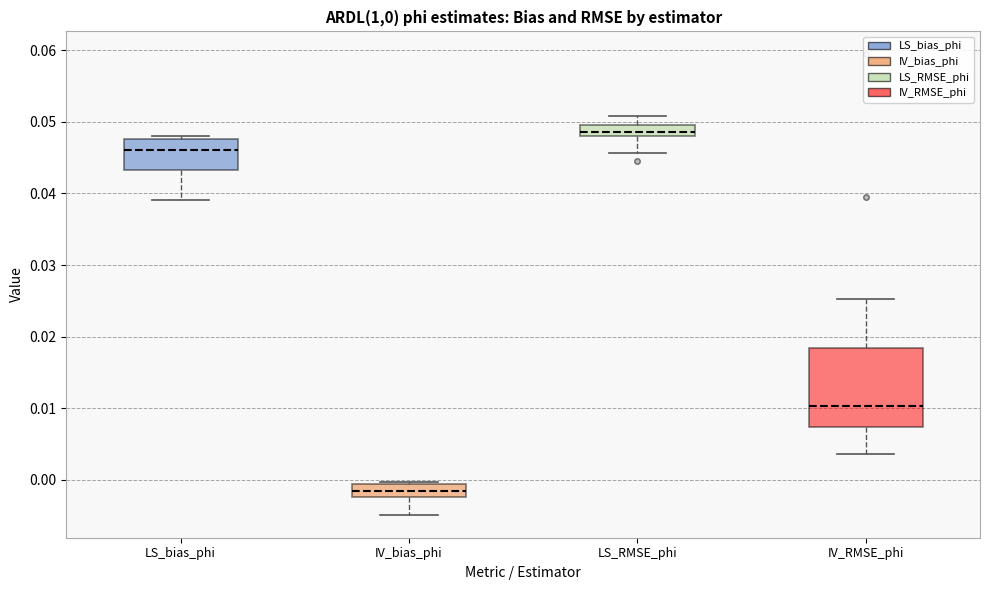

Reading left to right, read every box against the y-axis: the position of its median line, the range the box covers, and the ends of its whiskers. The values are not printed on the chart, so give them approximately, as read against the axis.

LS_bias_phi: median 0.046, box 0.043 to 0.048, whiskers 0.039 to 0.048 (just above the box's upper edge)
IV_bias_phi: median -0.002 (inside the box), box -0.002 to -0.001, whiskers -0.005 to 0.000
LS_RMSE_phi: median 0.049, box 0.048 to 0.050, whiskers 0.046 to 0.051
IV_RMSE_phi: median 0.010, box 0.007 to 0.018, whiskers 0.004 to 0.025